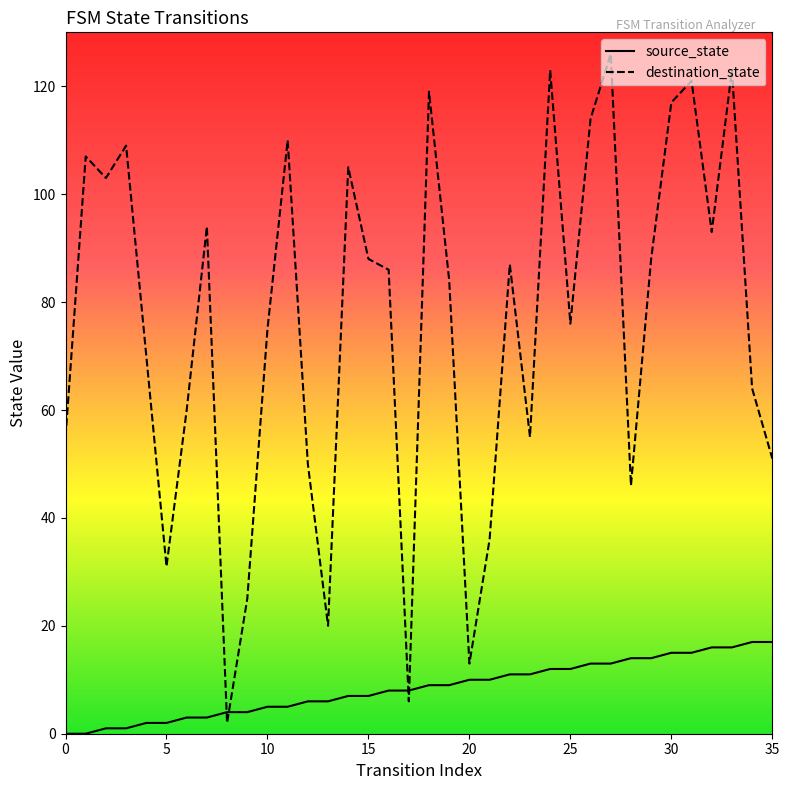

Which series has the largest total across all categories?

destination_state